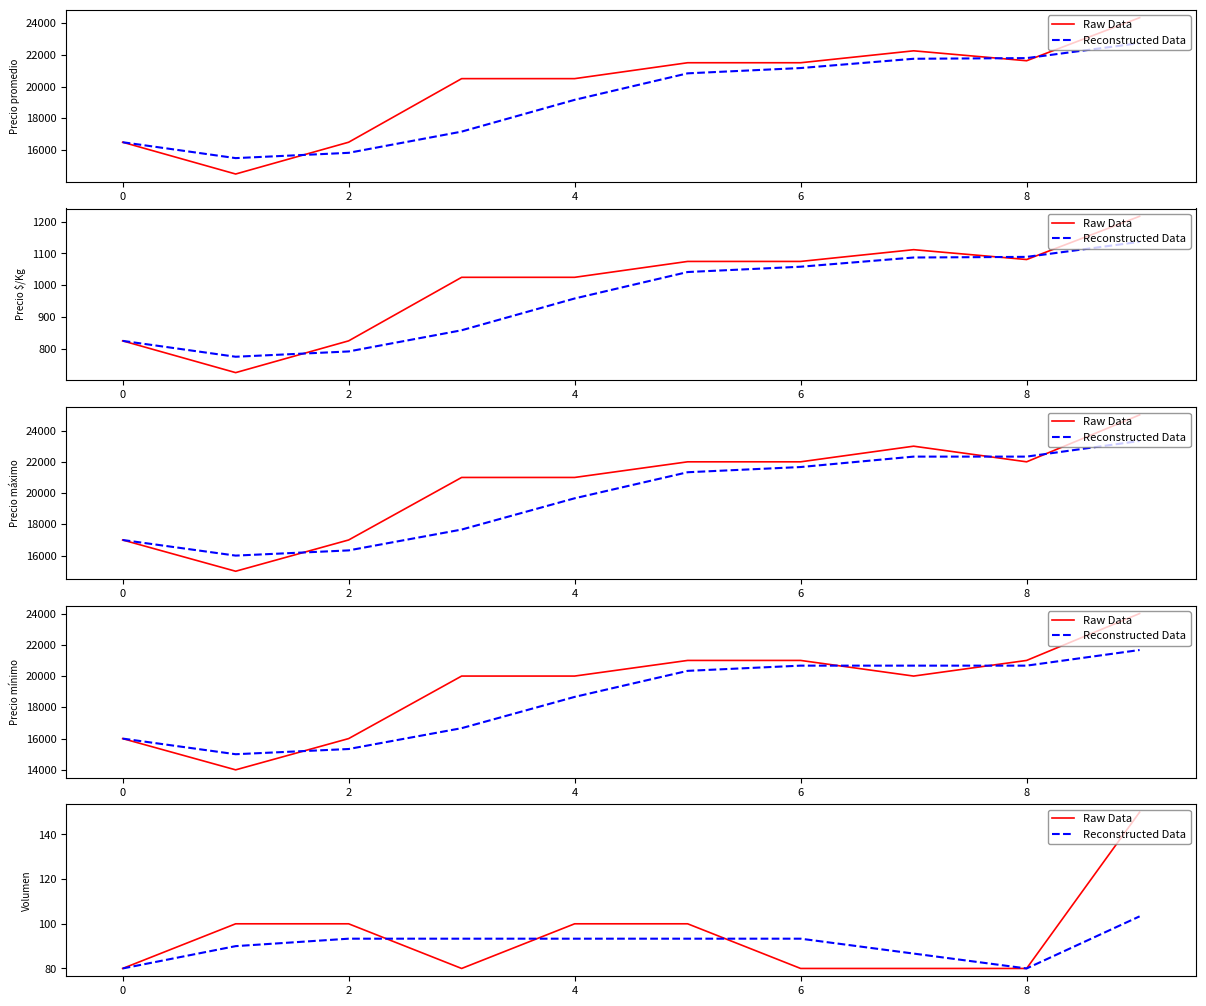

How many data points in Reconstructed Data are less than 93?

4